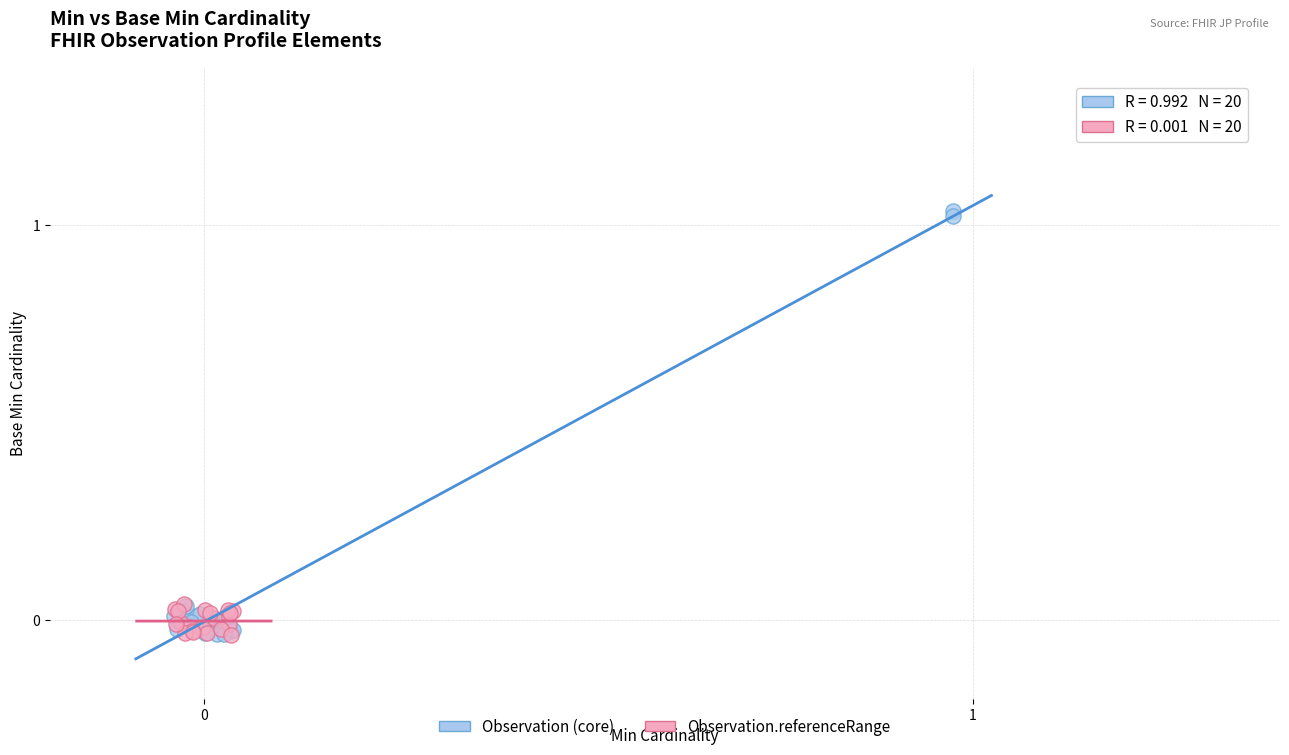

Which series reaches the maximum Y coordinate?

Observation (core)